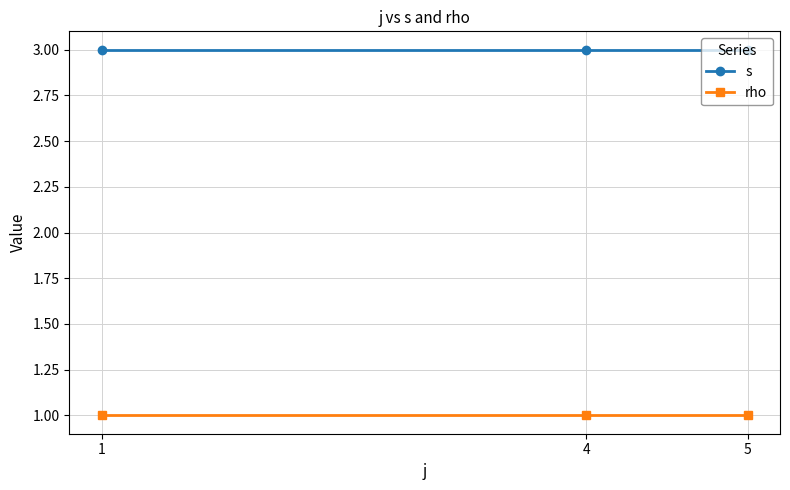

What is the sum of the rho values at 4 and 5?

2